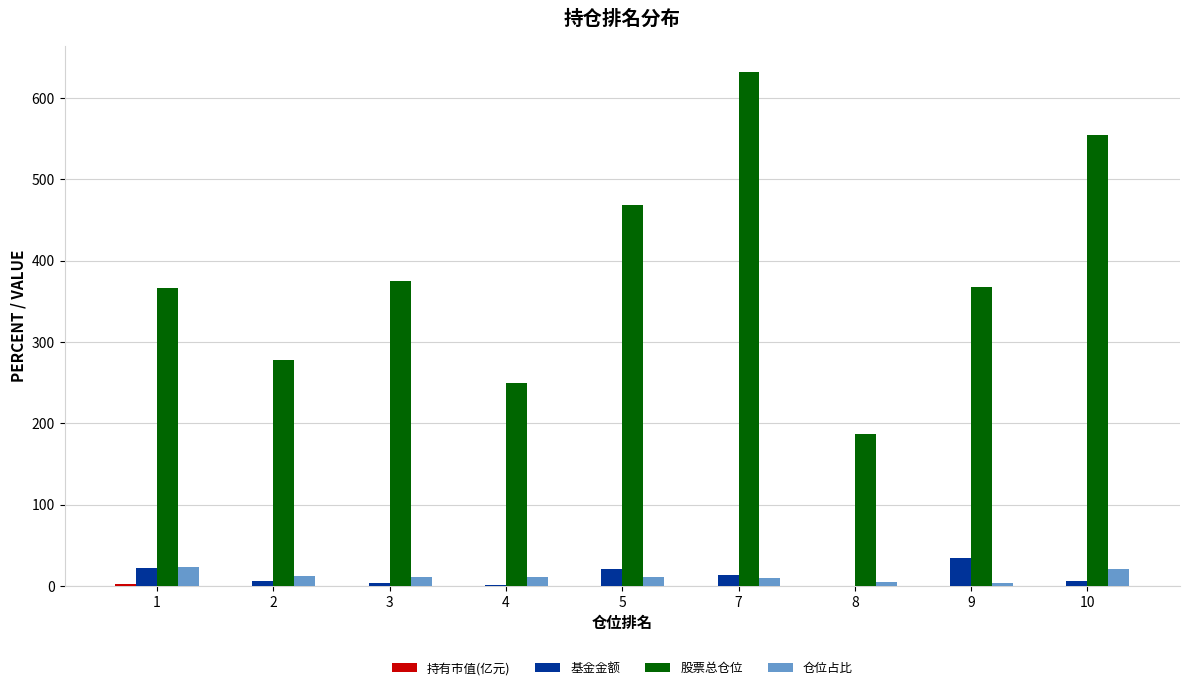

Which series has the largest total across all categories?

股票总仓位